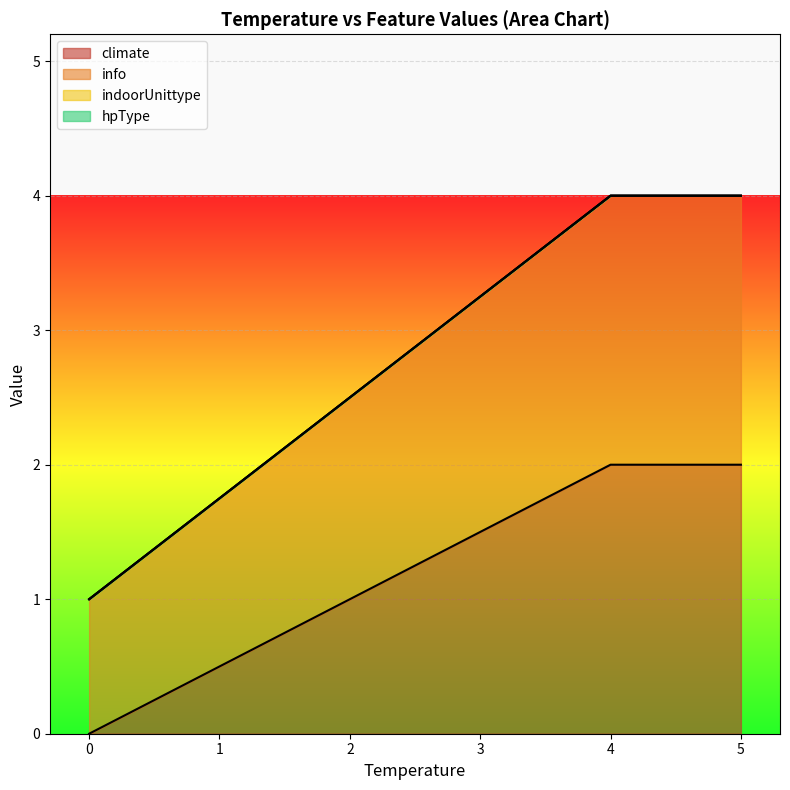

Which series has the largest range (max minus min)?

climate